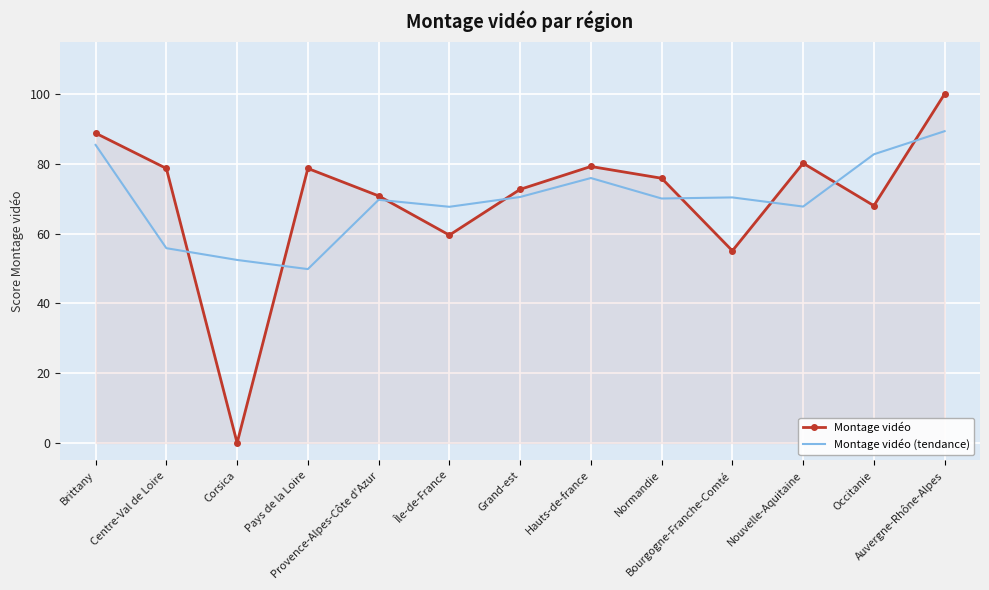

True or false: Montage vidéo (tendance) and Montage vidéo cross at least once.

True